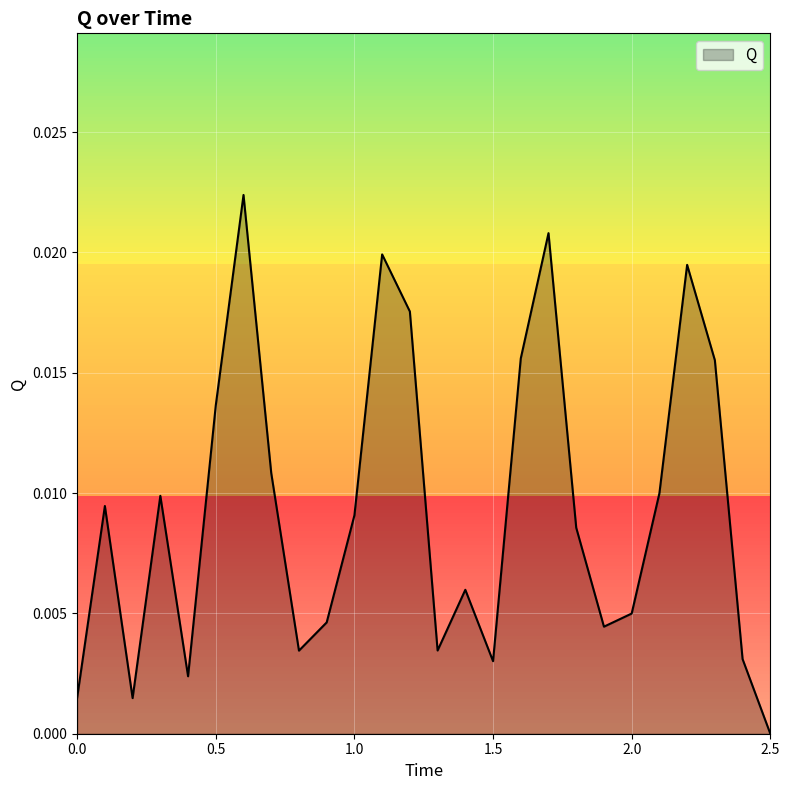

At which category does the data reach its first local peak?

0.1